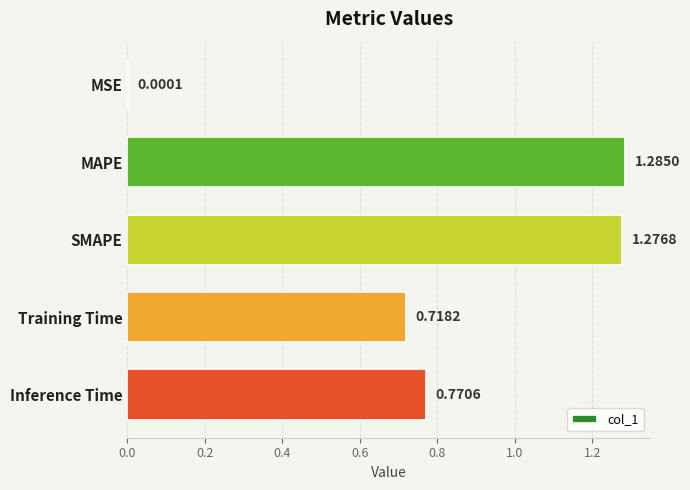

What is the sum of the values at Inference Time and MAPE?

2.1